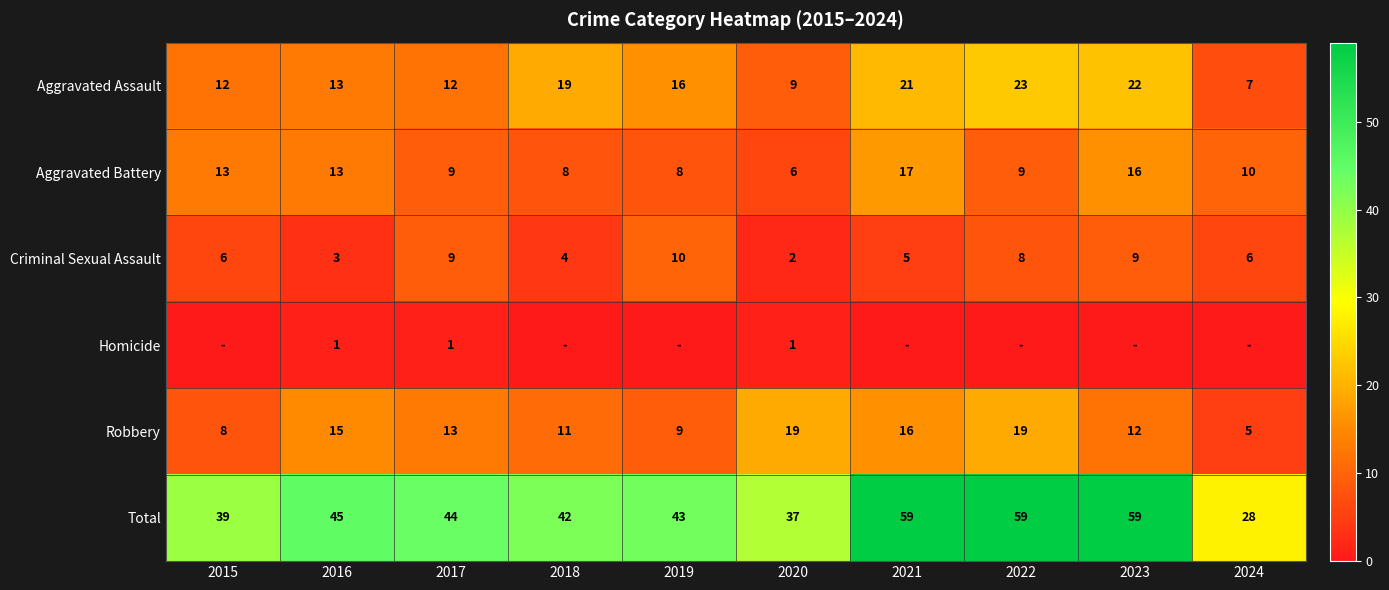

Is the value of Homicide at 2017 greater than the value of Aggravated Assault at 2024?

No